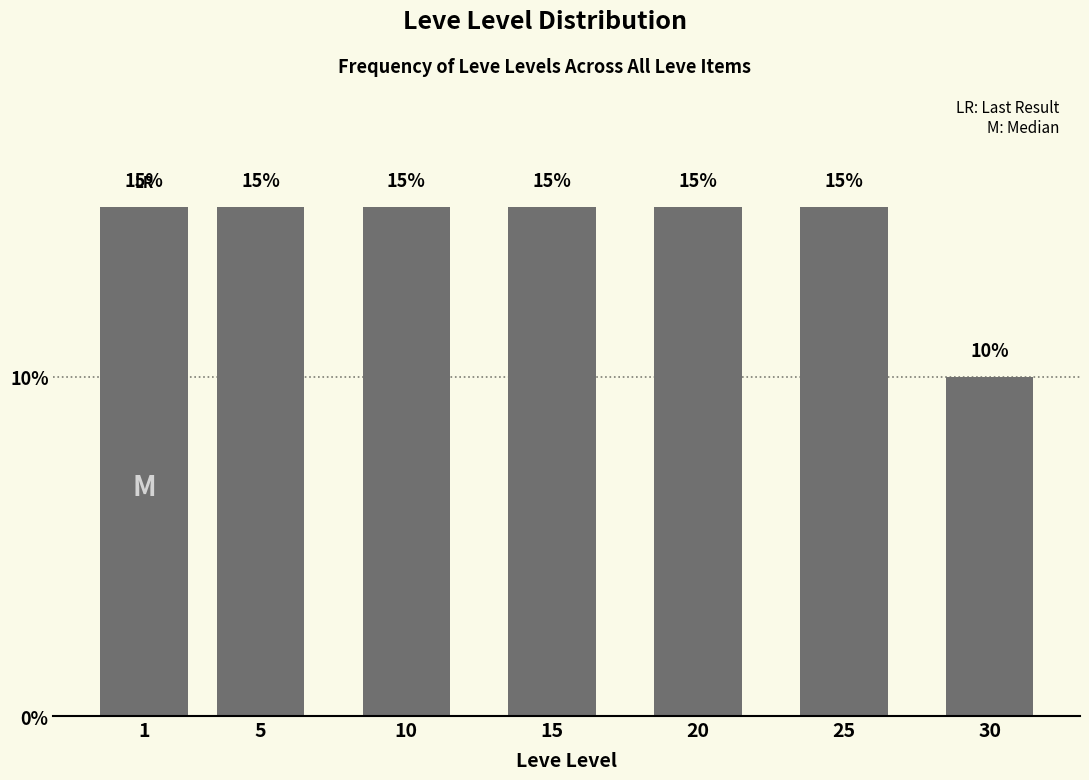

Reading left to right, what are all the values shown in this chart?

15	15	15	15	15	15	10